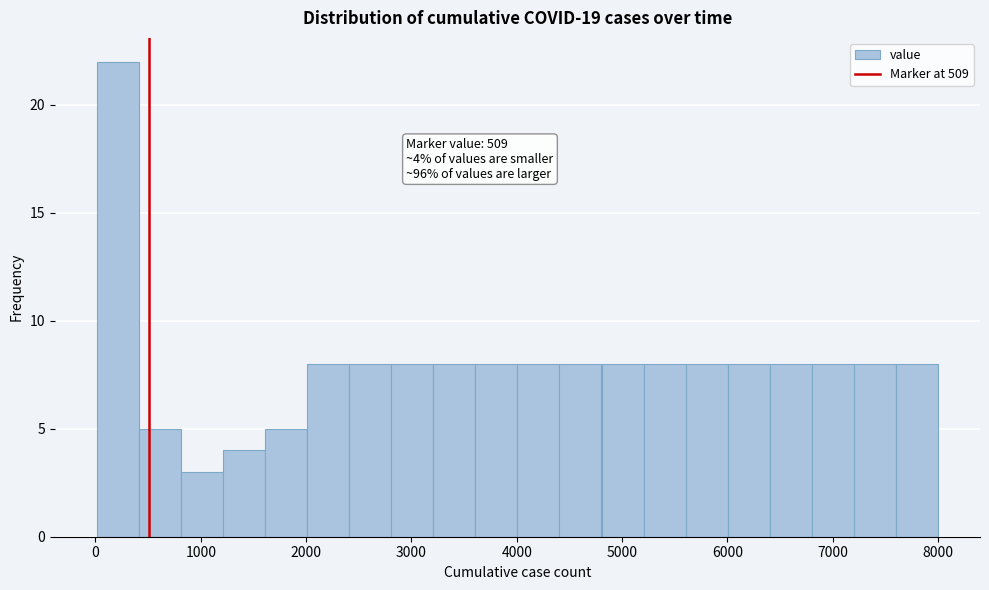

Around what value on the x-axis is the tallest bar? Give the approximate position of its centre, as read against the axis.

200